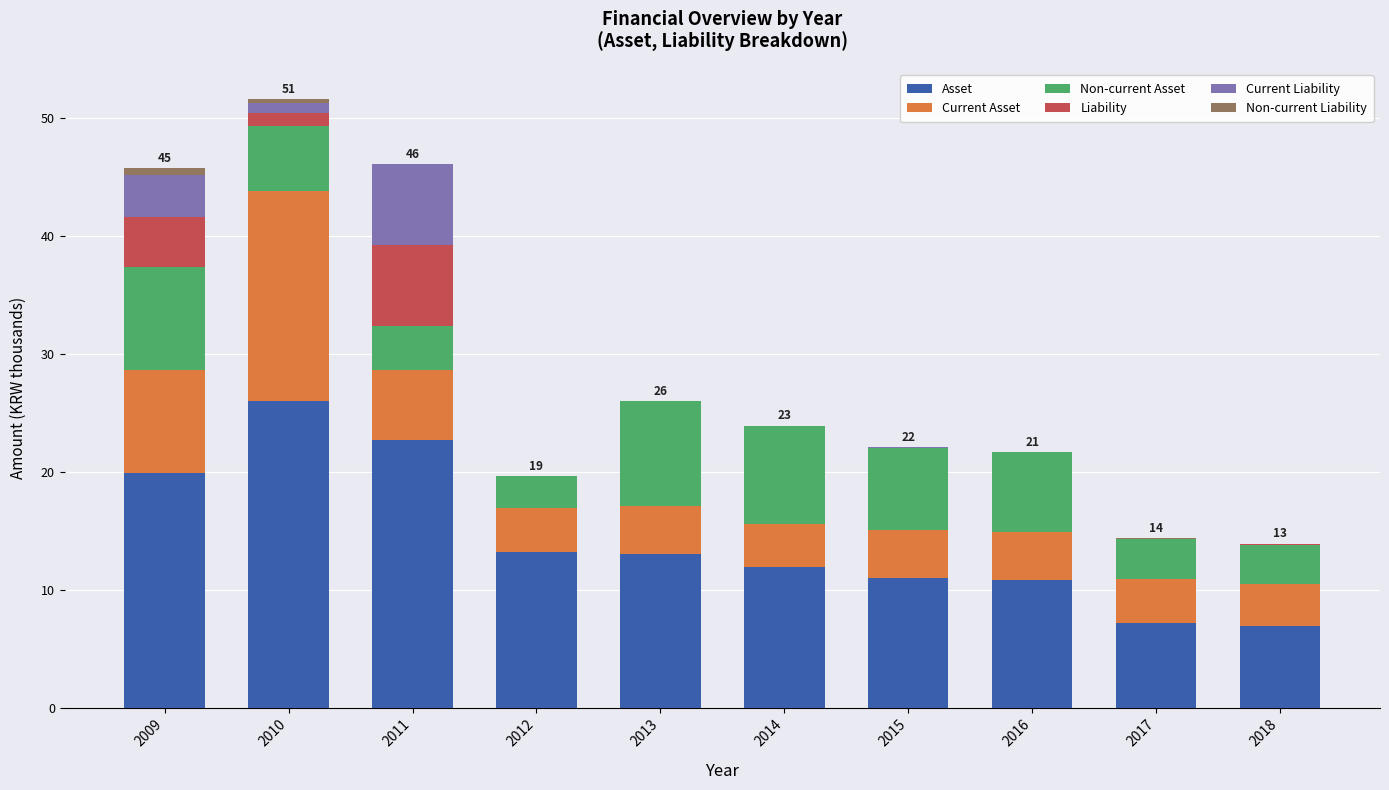

At which label does Asset reach its peak?

2010